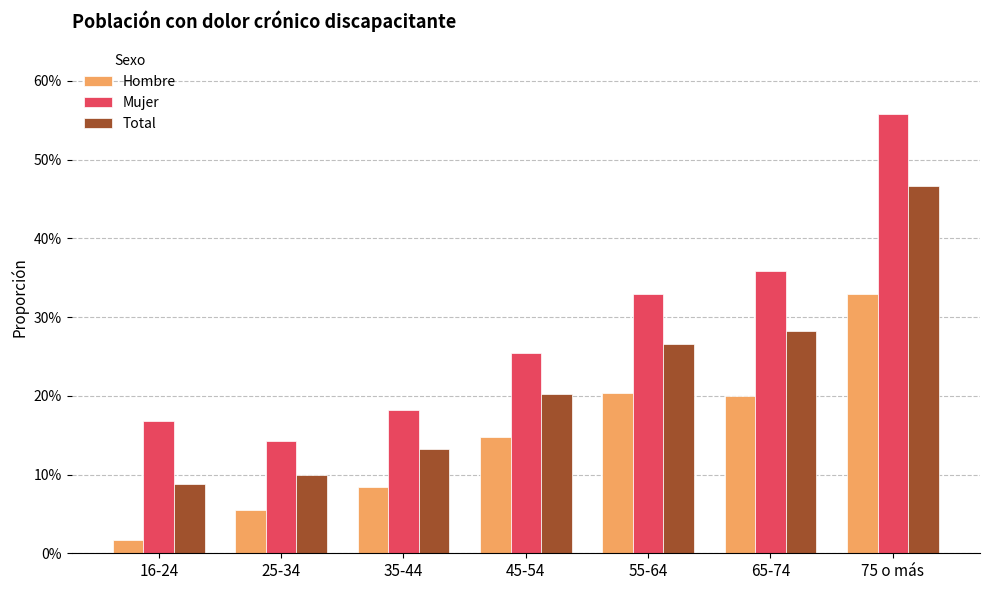

Are the bars horizontal?

No